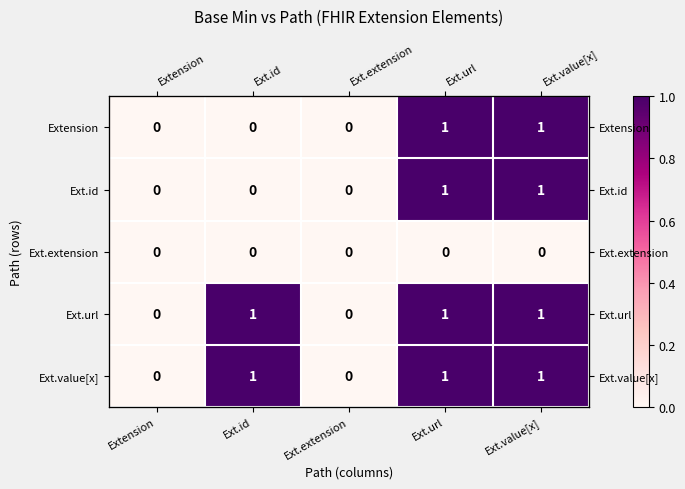

The Ext.value[x] series shows 2 at Ext.id. True or false?

False